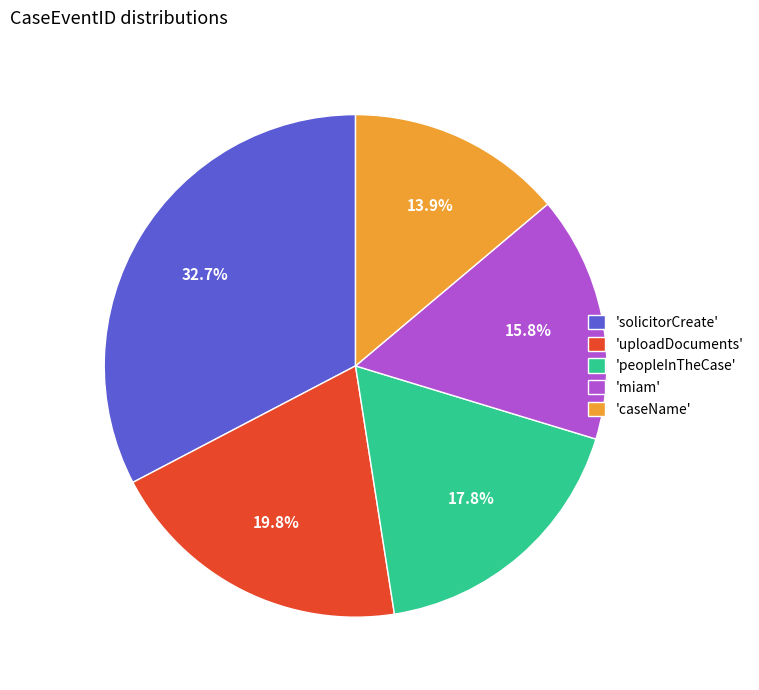

Is there a majority slice in this chart?

No